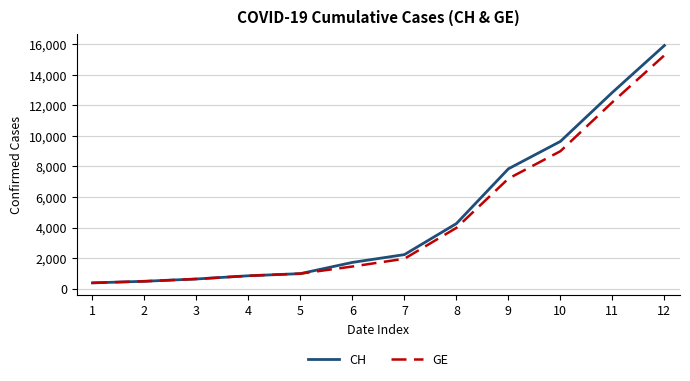

Rank the series by their average value, from highest to lowest.

CH, GE